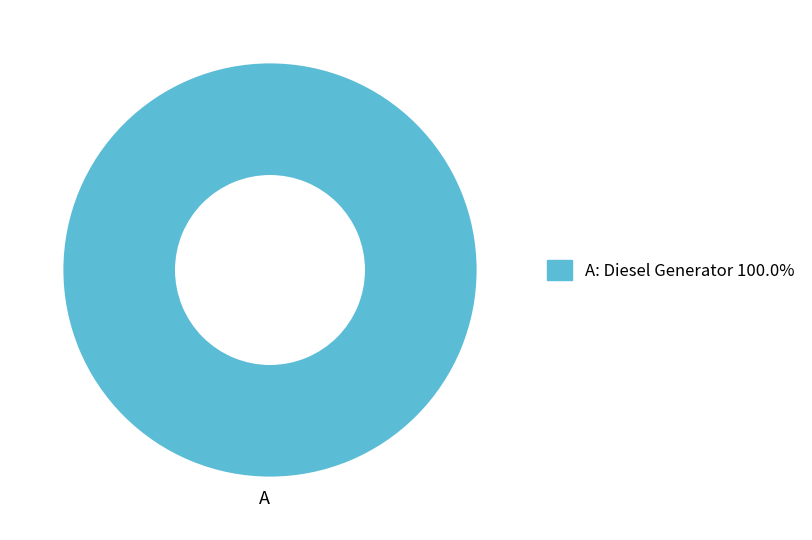

Rank the categories by value from lowest to highest.

A